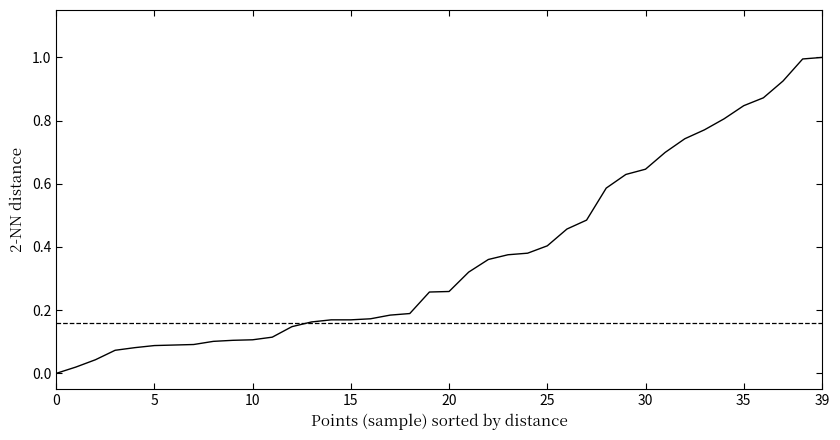

What is the greatest value displayed?

1.0